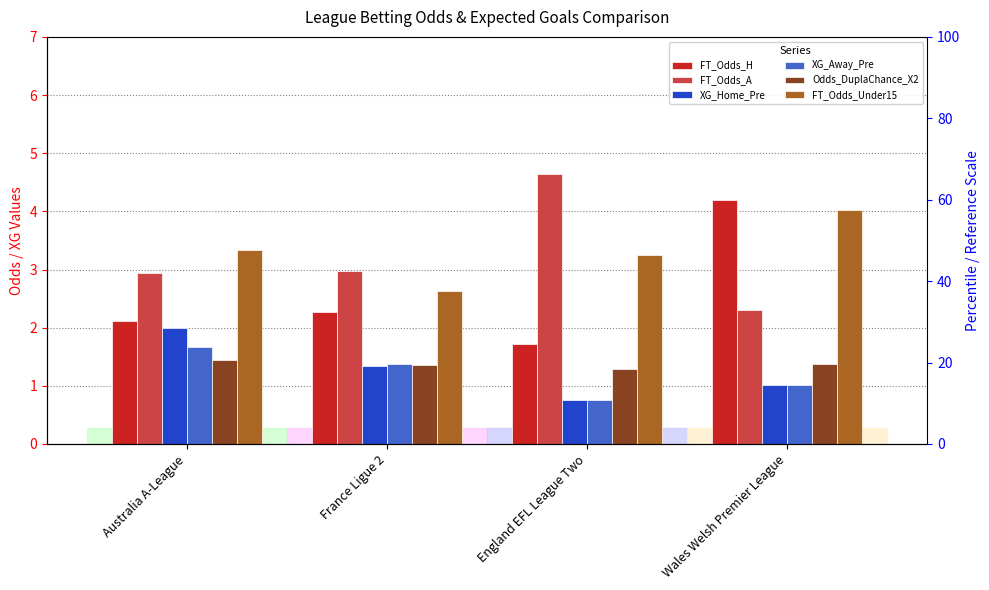

How many bars are there in total?

24